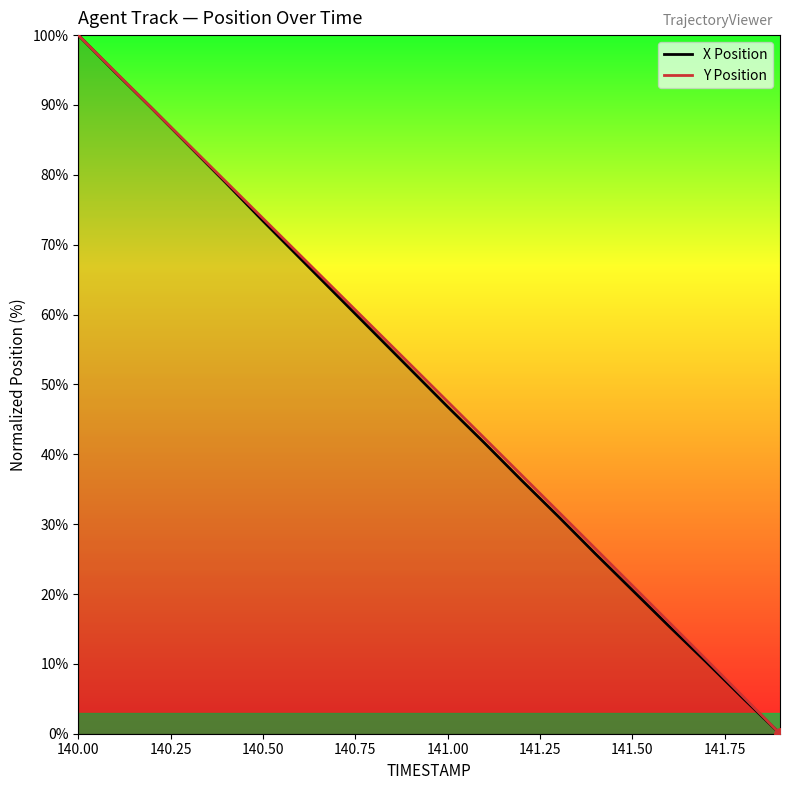

What is the highest value of the Y Position series?

100.0